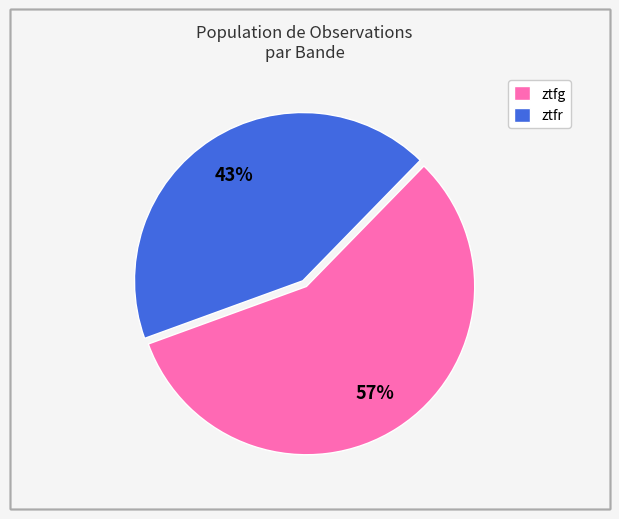

Do ztfg and ztfr together represent more than half of the pie?

Yes